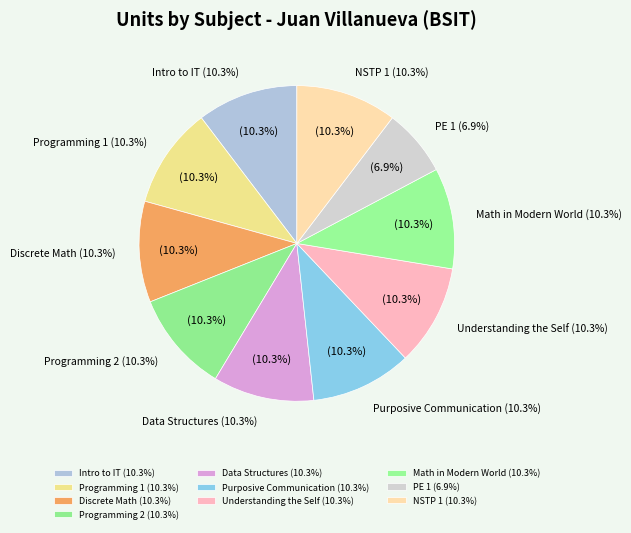

How many segments does this pie chart have?

10